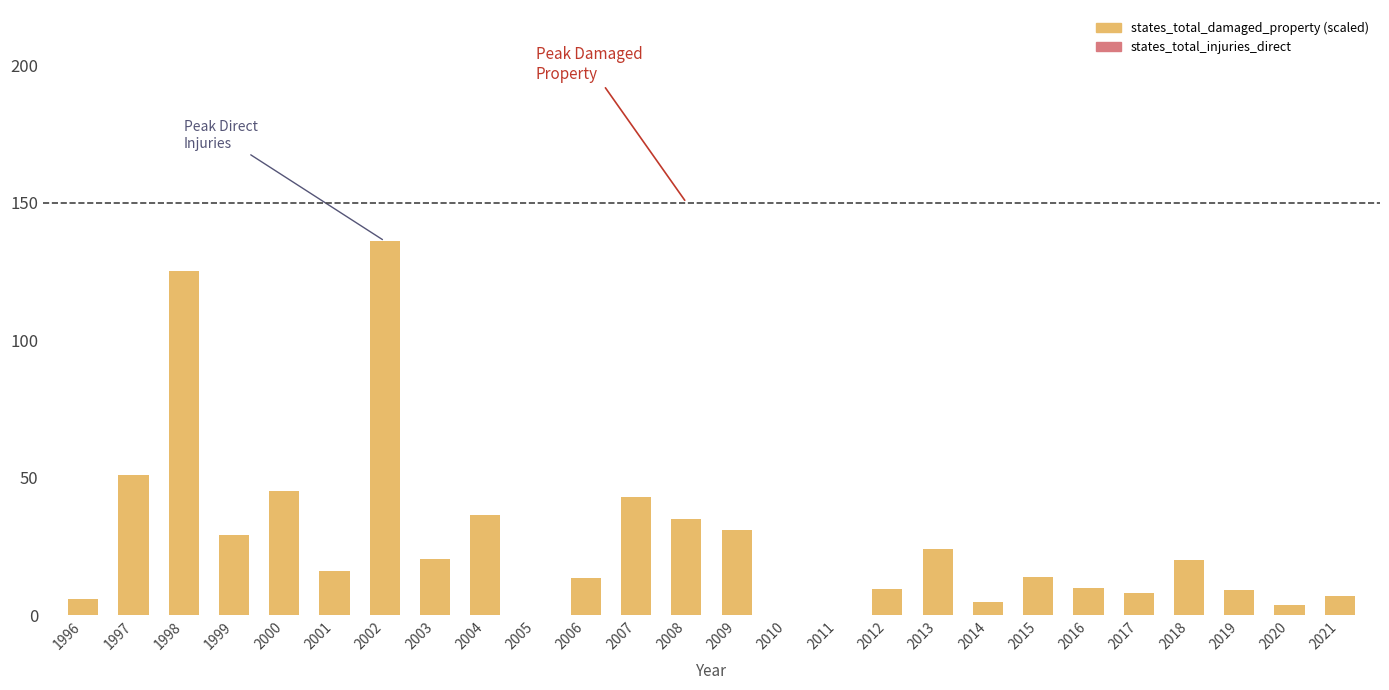

How many data points does each series have?

26